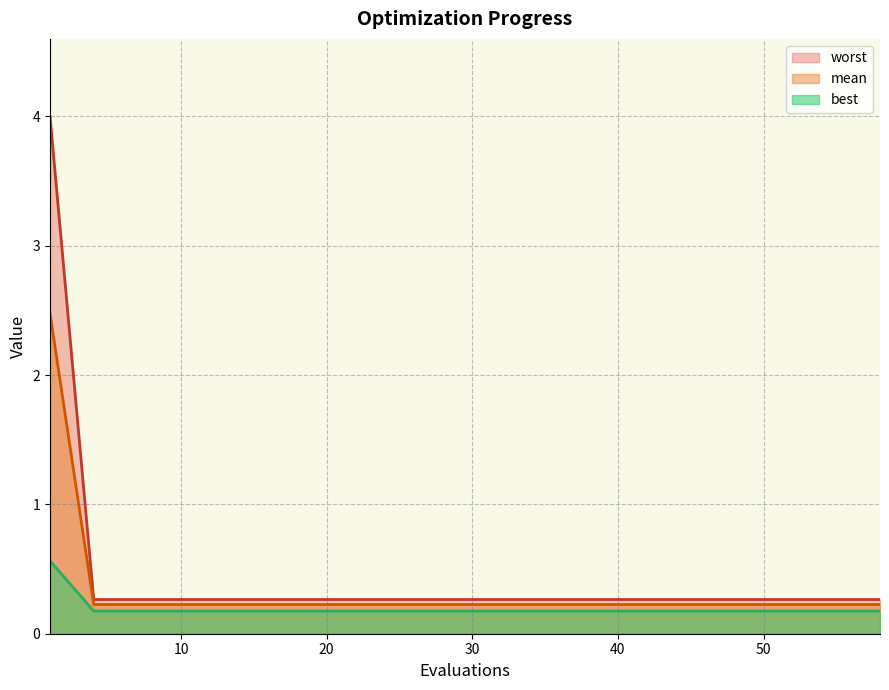

What is the maximum value shown in the chart?

4.0